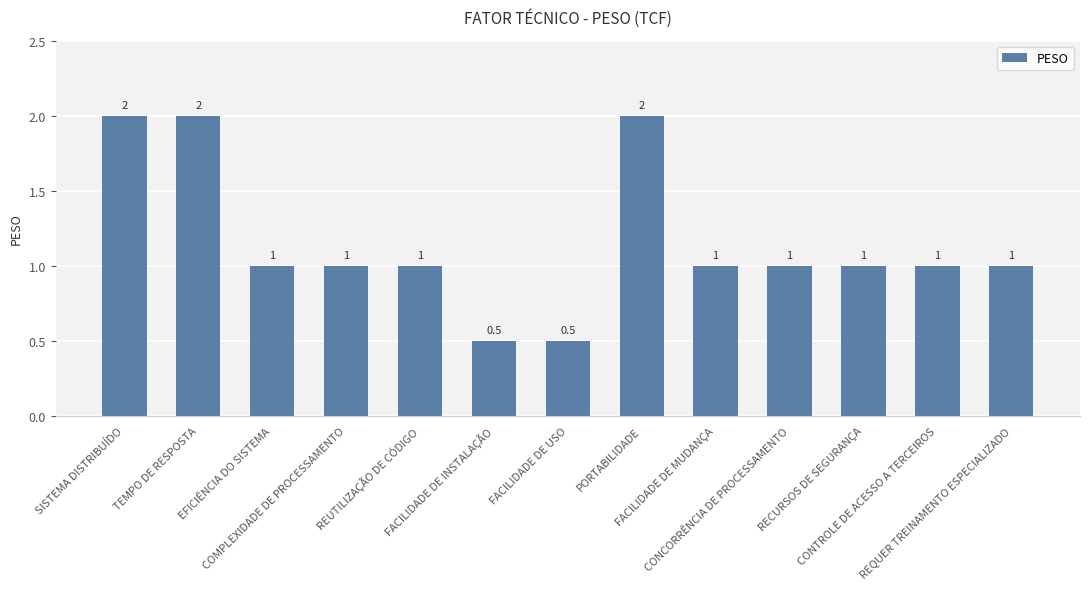

Which has a higher value, PORTABILIDADE or FACILIDADE DE MUDANÇA?

PORTABILIDADE